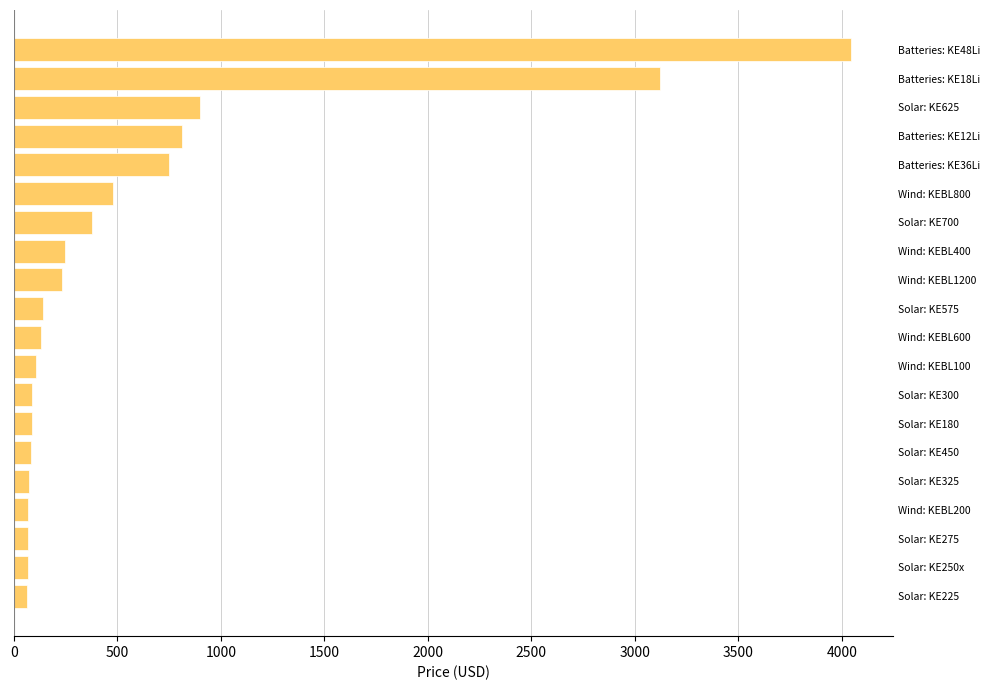

What is the greatest value displayed?

4044.0